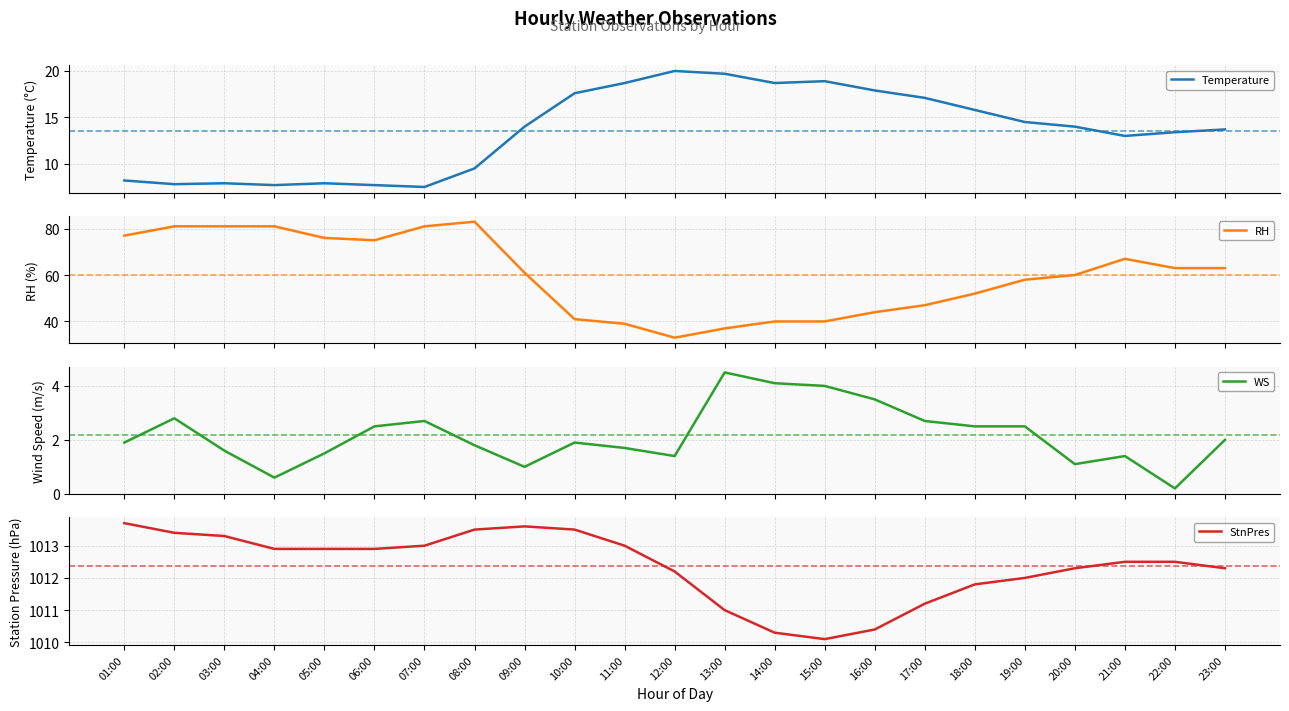

Which category has the lowest value in the WS series?

22:00